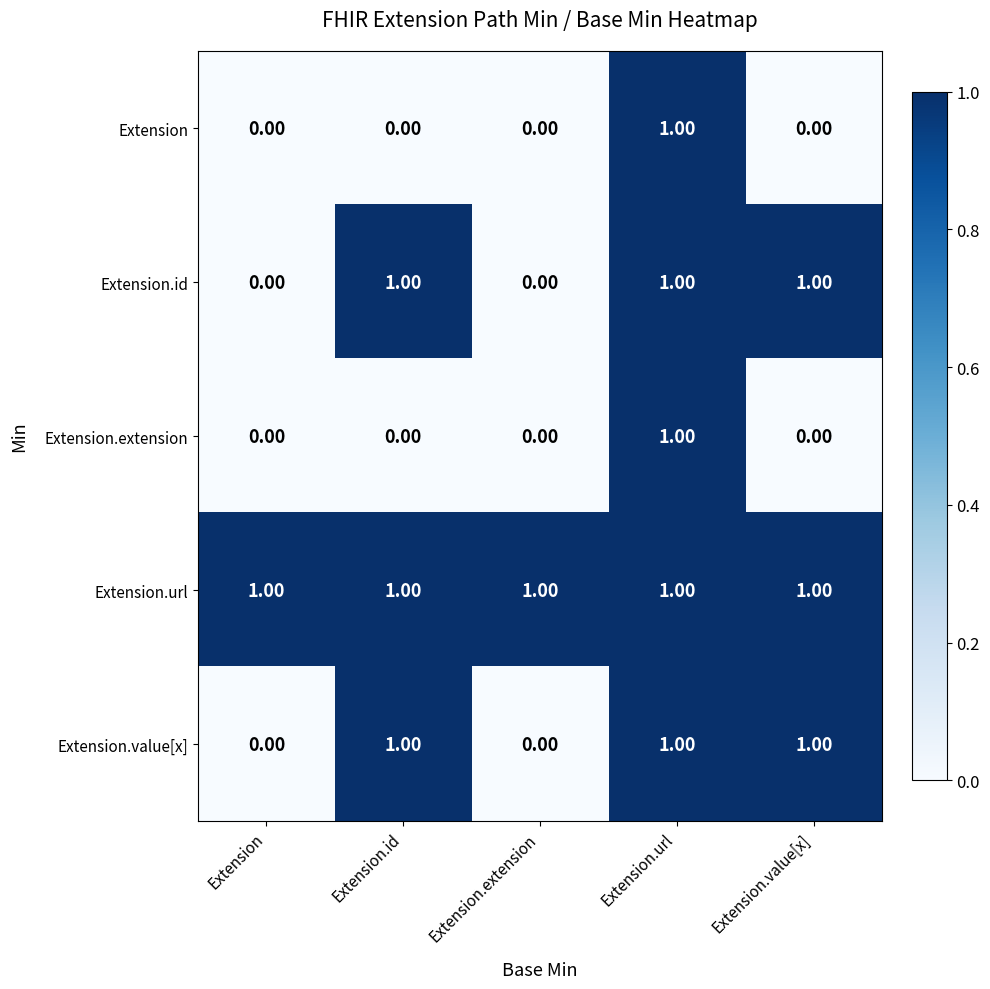

What is the total value across all series at Extension?

1